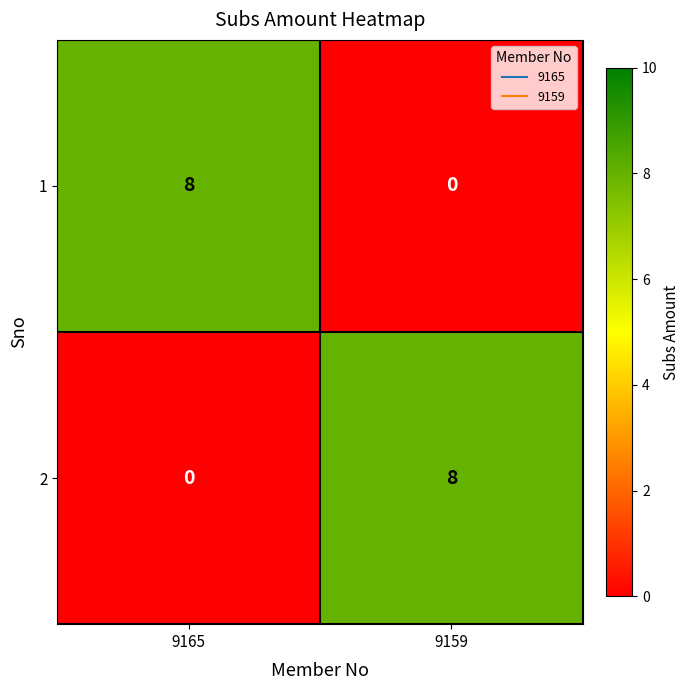

What is the approximate value of 2 at 9159?

8